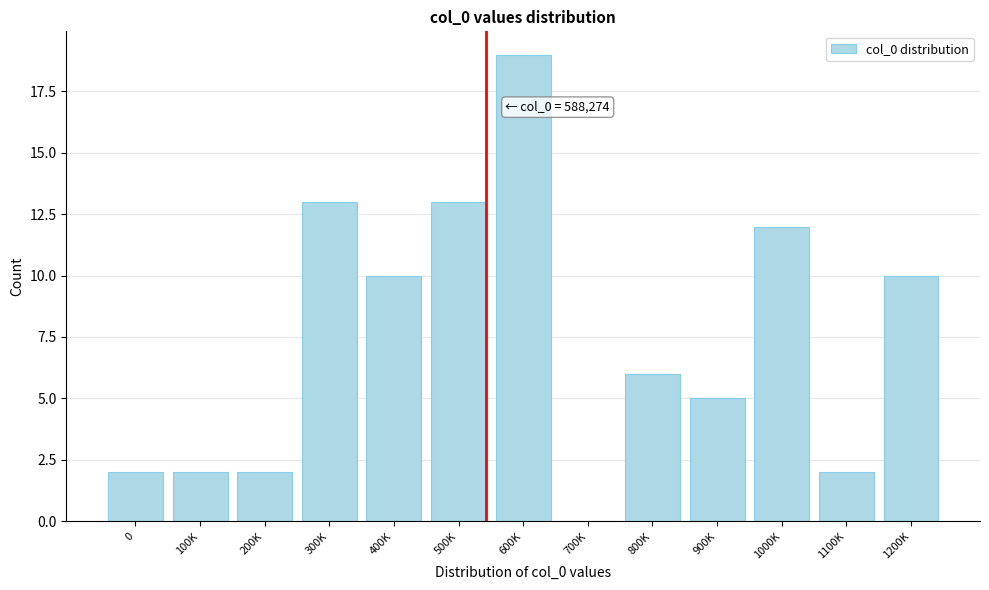

Reading left to right, what are all the values shown in this chart?

0=2	100K=2	200K=2	300K=13	400K=10	500K=13	600K=19	700K=0	800K=6	900K=5	1000K=12	1100K=2	1200K=10